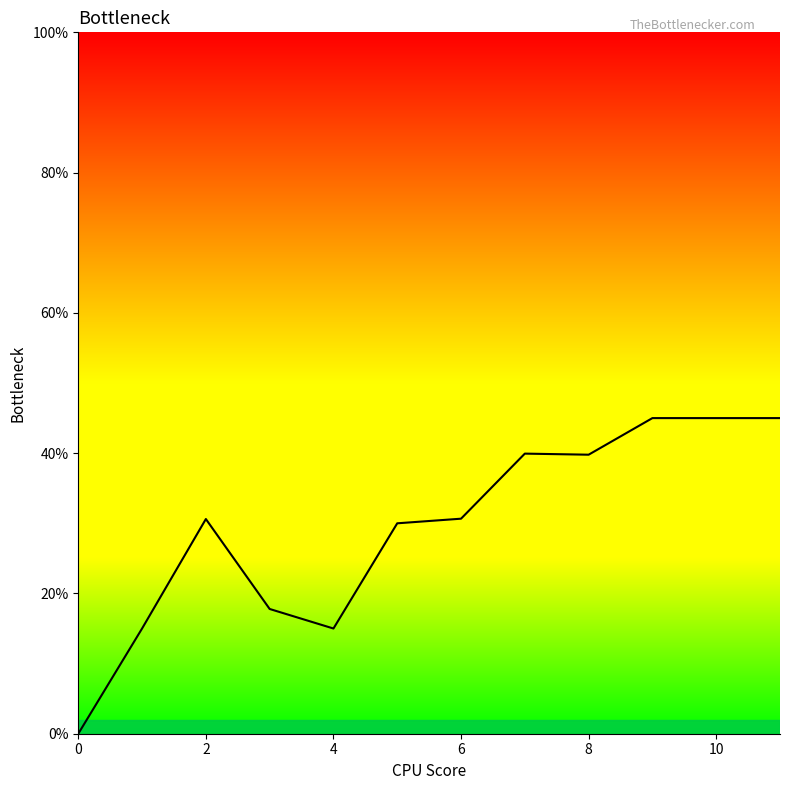

How many lines are shown in the chart?

1